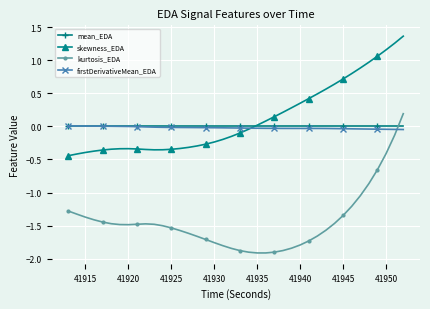

Which series has the widest spread of values?

kurtosis_EDA